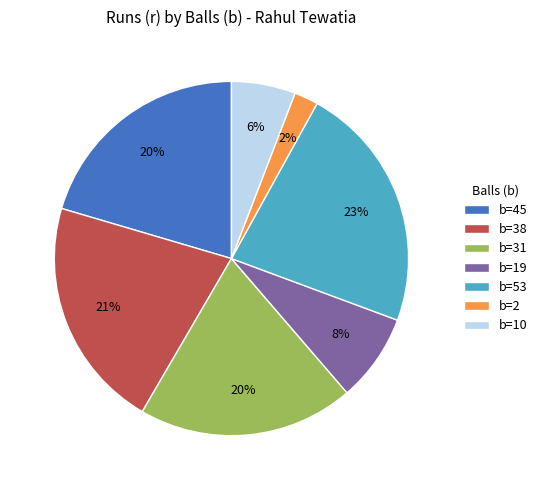

Count the number of slices in the pie.

7